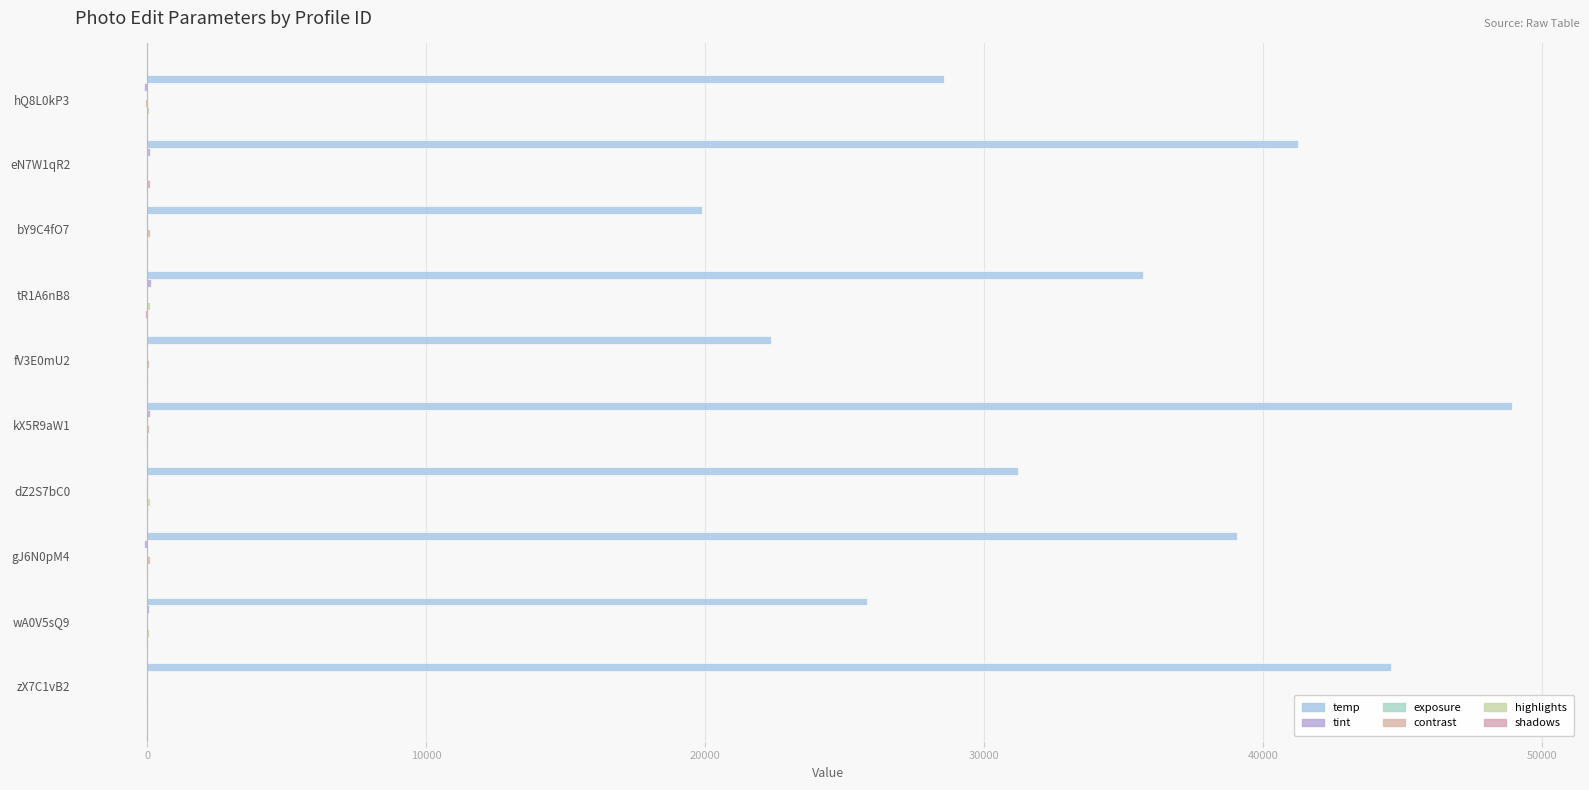

Reading left to right, list all the values displayed in this chart.

temp: 28567.0	41234.0	19876.0	35678.0	22345.0	48901.0	31209.0	39045.0	25789.0	44567.0
tint: -112.0	87.0	-45.0	130.0	-8.0	101.0	22.0	-140.0	66.0	-33.0
exposure: 0.9	-3.1	4.0	2.6	-1.2	-0.8	3.9	-3.0	1.1	0.0
contrast: -78.0	12.0	92.0	-10.0	55.0	70.0	-42.0	85.0	-20.0	-5.0
highlights: 45.0	-67.0	23.0	77.0	-30.0	8.0	100.0	-50.0	60.0	30.0
shadows: -19.0	88.0	-7.0	-98.0	15.0	-60.0	5.0	20.0	-40.0	-10.0